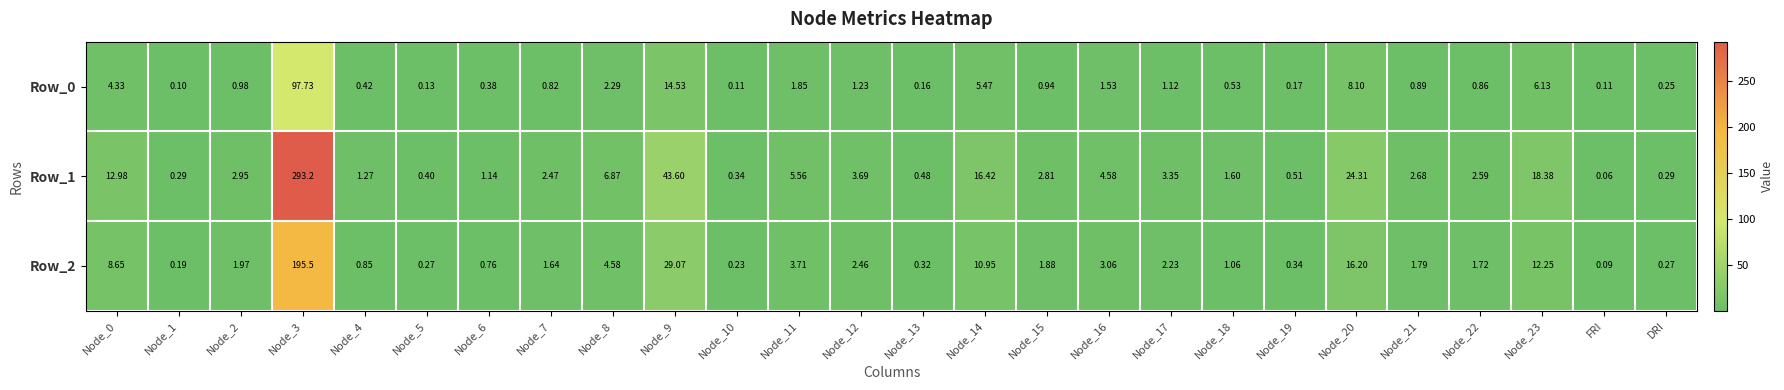

At which category does the chart reach its minimum across all series?

FRI